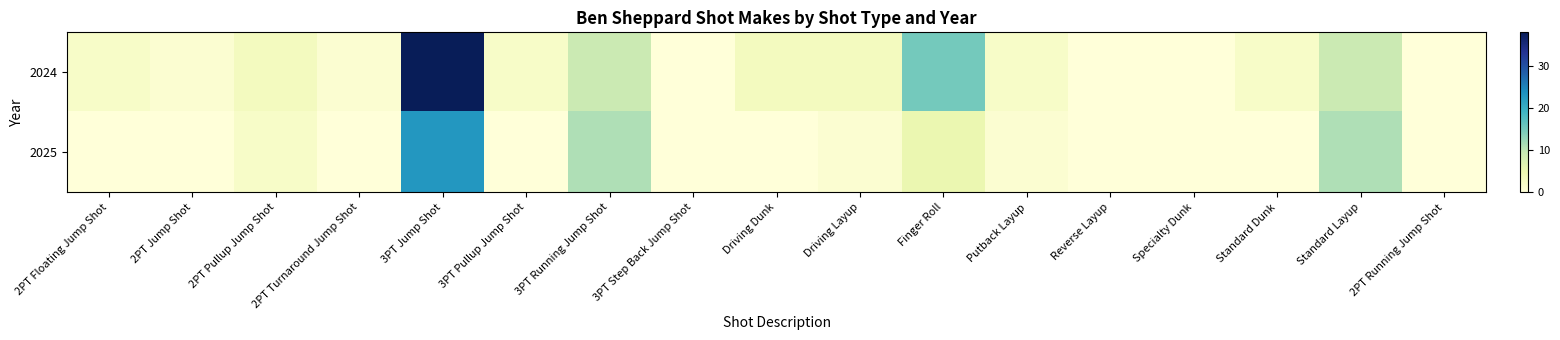

Which series has the largest total across all categories?

2024